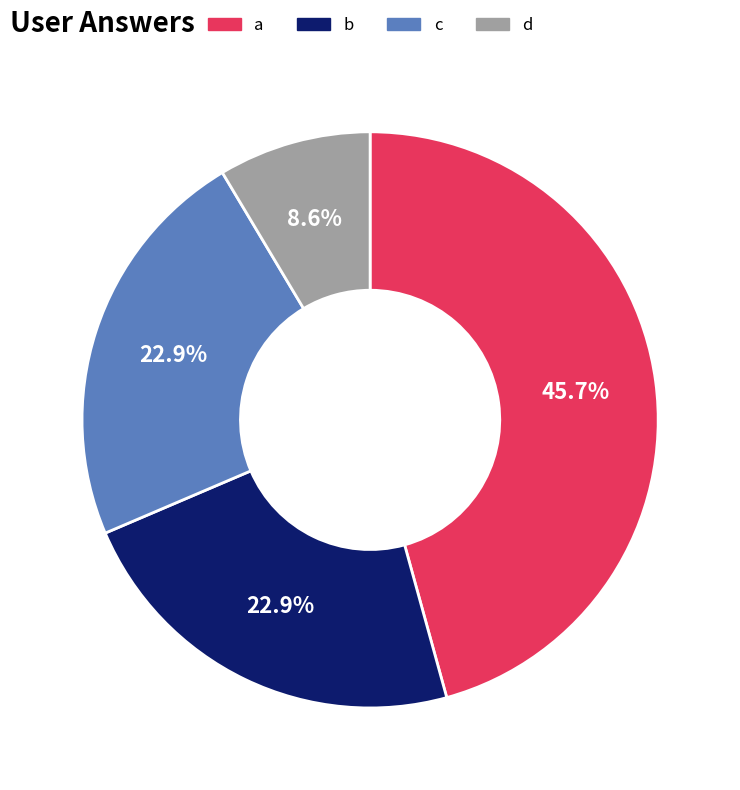

Which has a higher value, a or b?

a